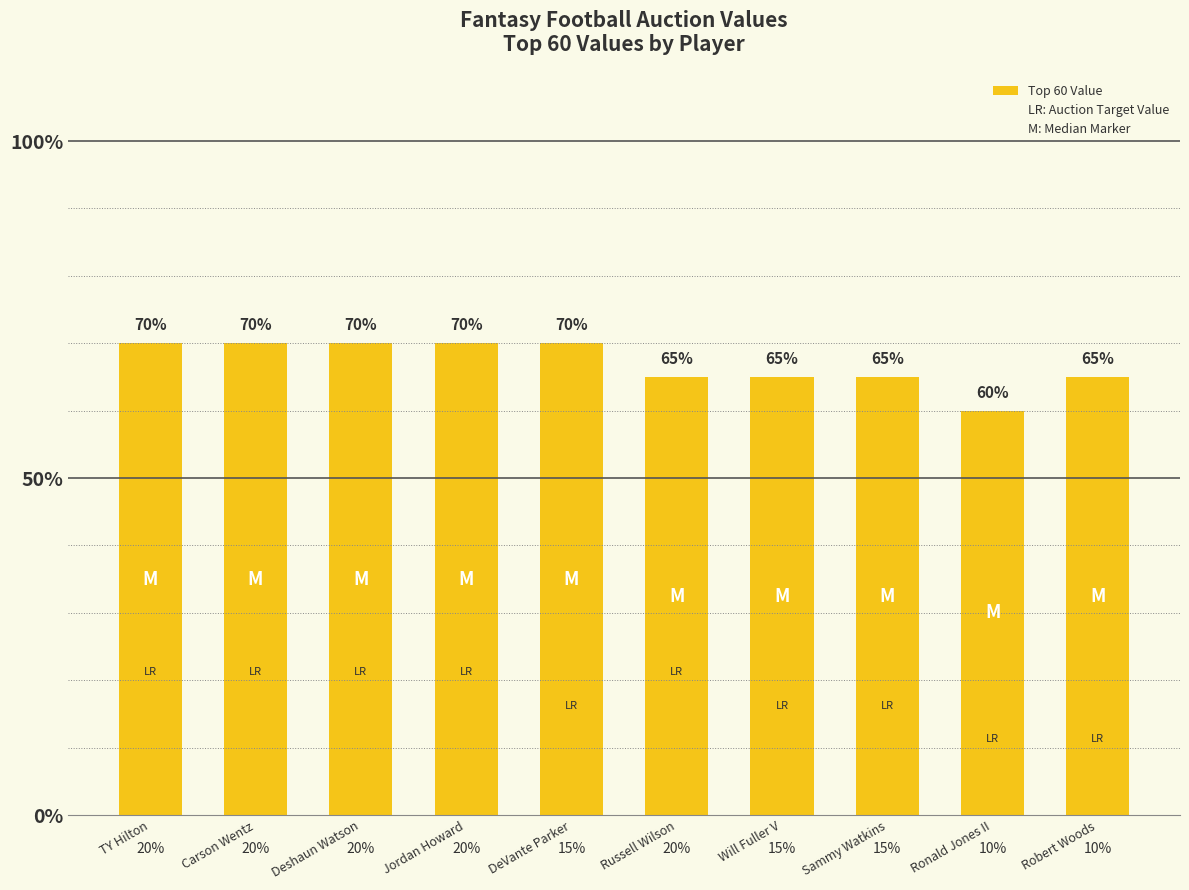

Count the number of data series in this chart.

1